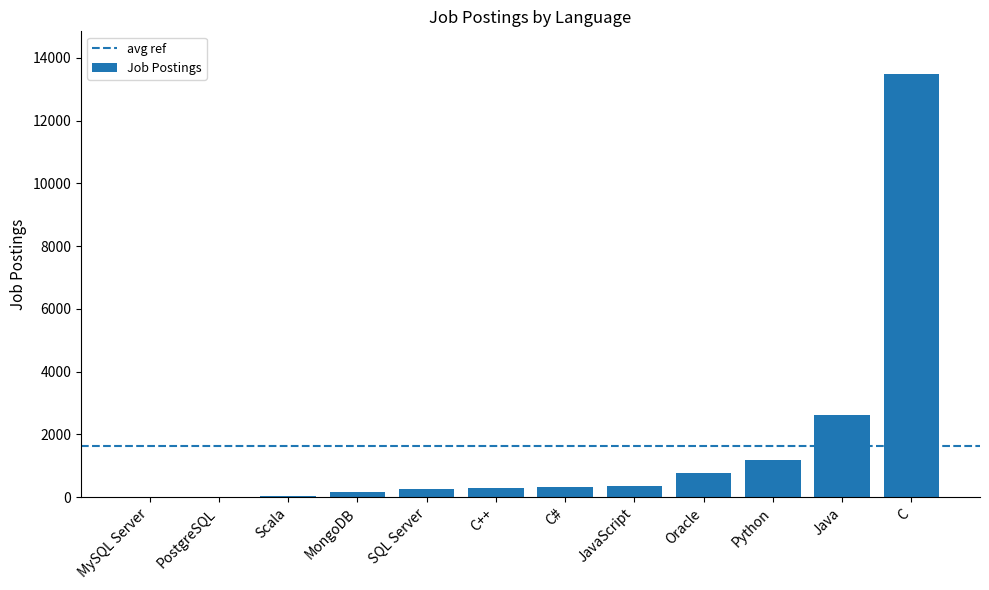

At which label is the value closest to 6749?

Java